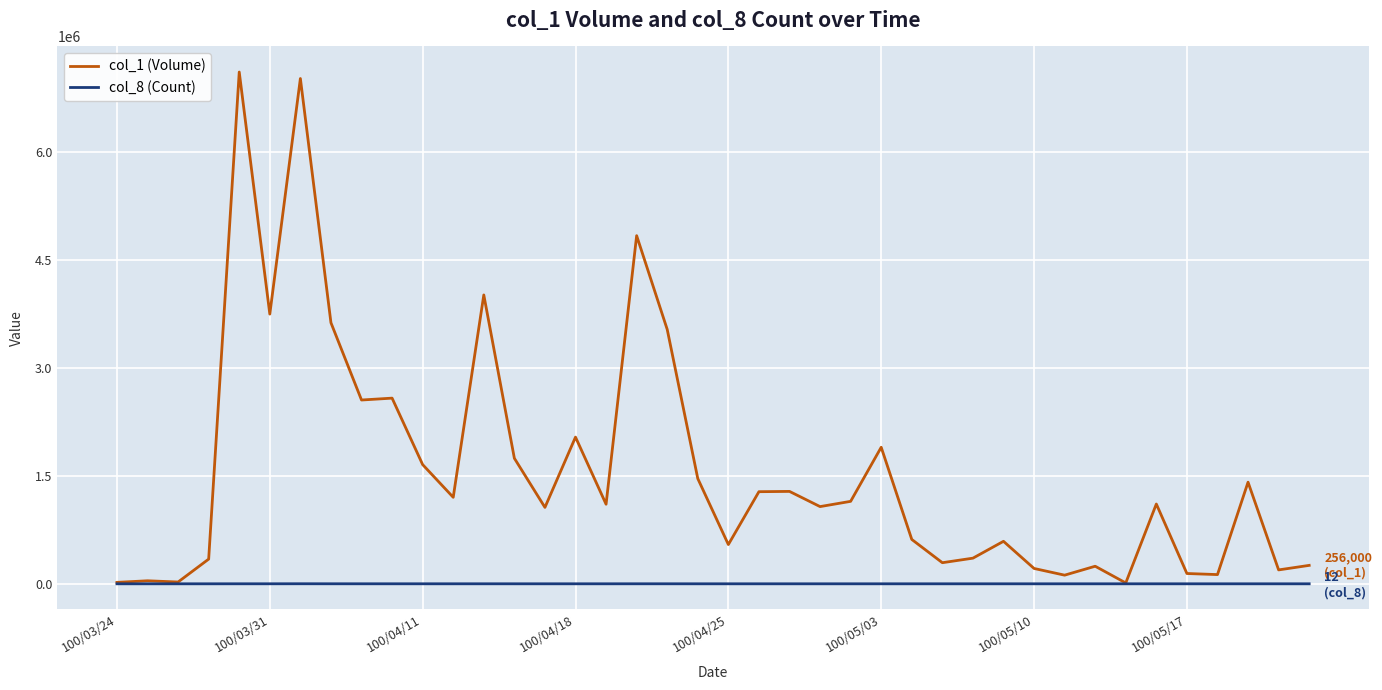

Rank the series by their average value, from highest to lowest.

col_1 (Volume), col_8 (Count)